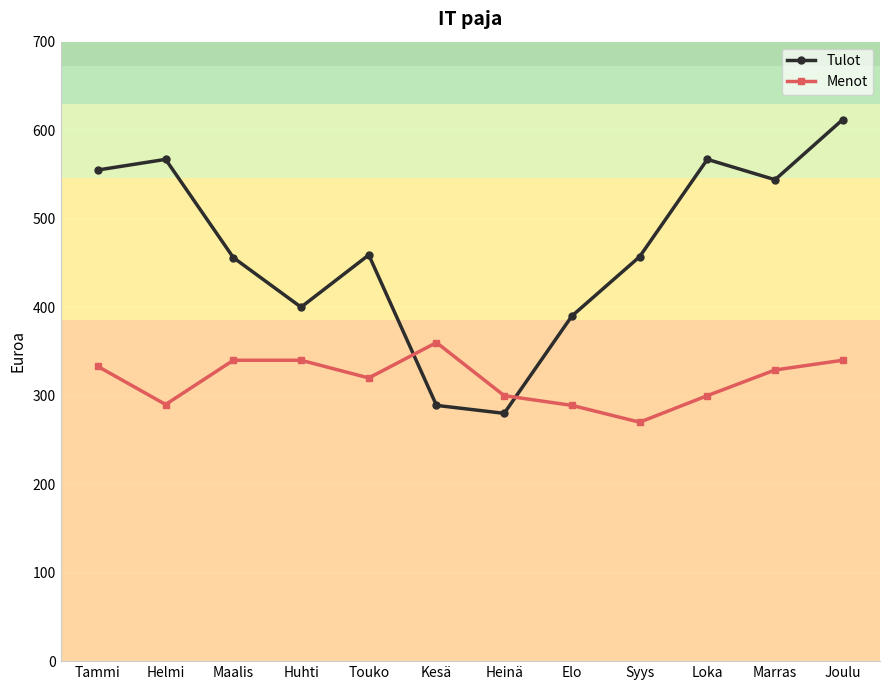

How many interior local valleys does the Tulot series have?

3